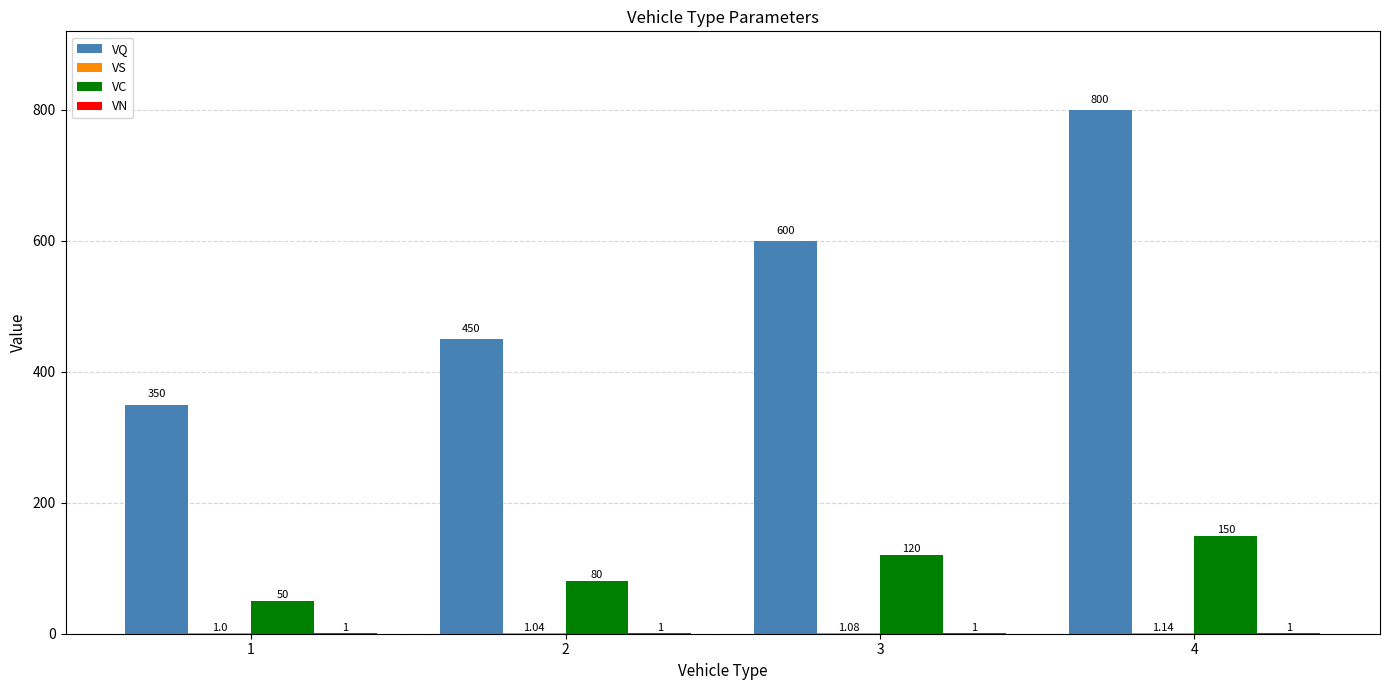

Which series has the widest spread of values?

VQ